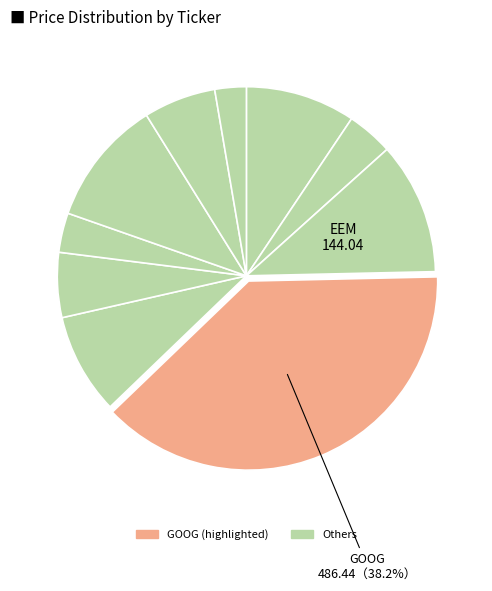

How many segments does this pie chart have?

10